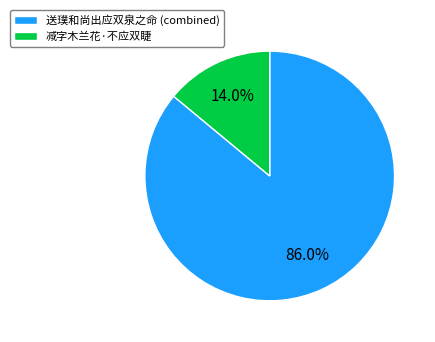

Do 减字木兰花·不应双睫 and 送璞和尚出应双泉之命 (combined) together represent more than half of the pie?

Yes